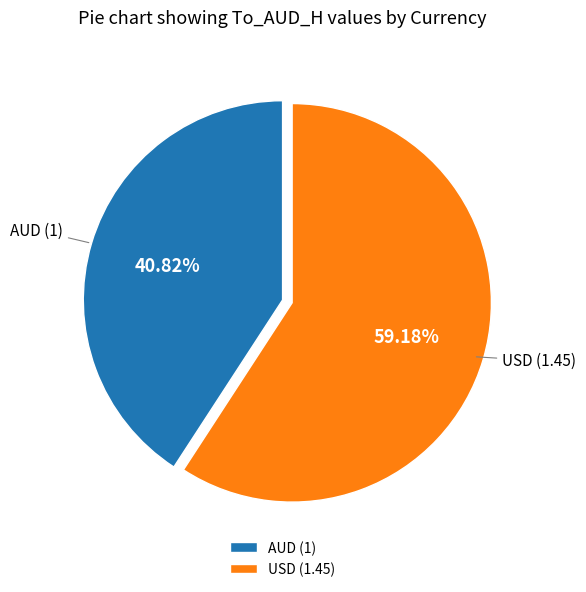

How many segments does this pie chart have?

2